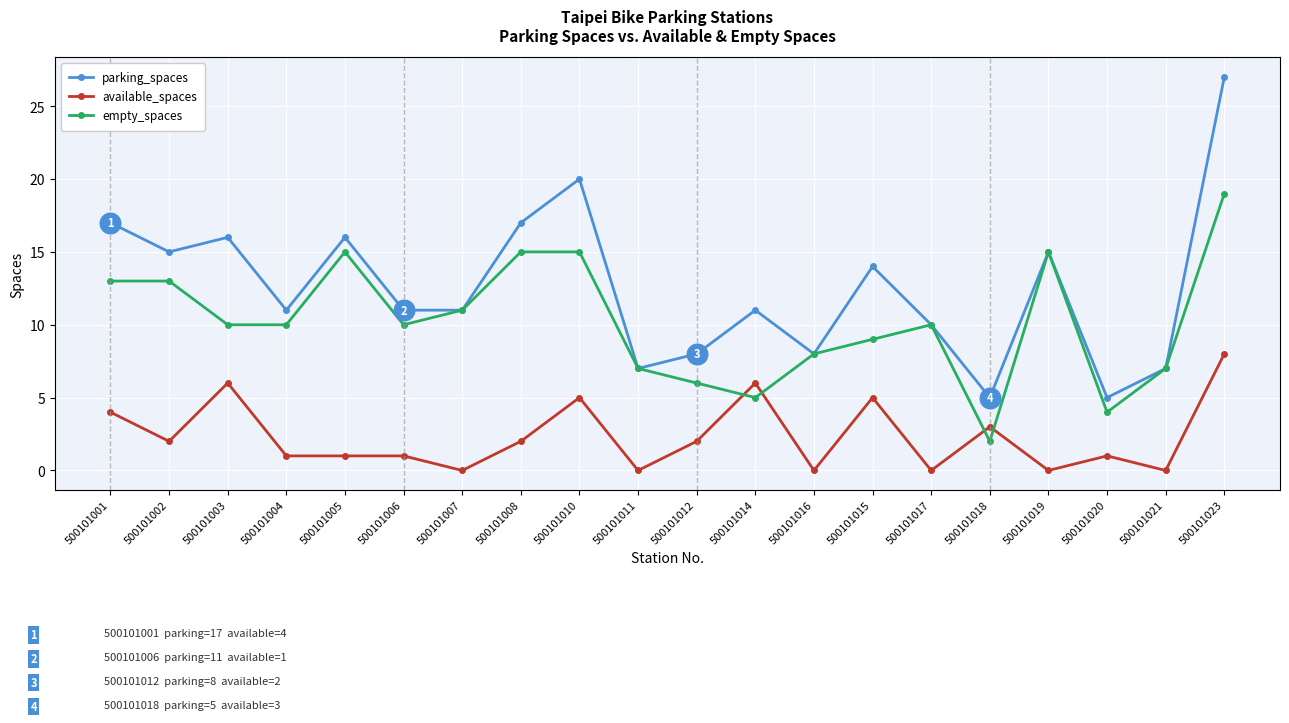

Is the value of empty_spaces at 500101019 greater than the value of available_spaces at 500101014?

Yes